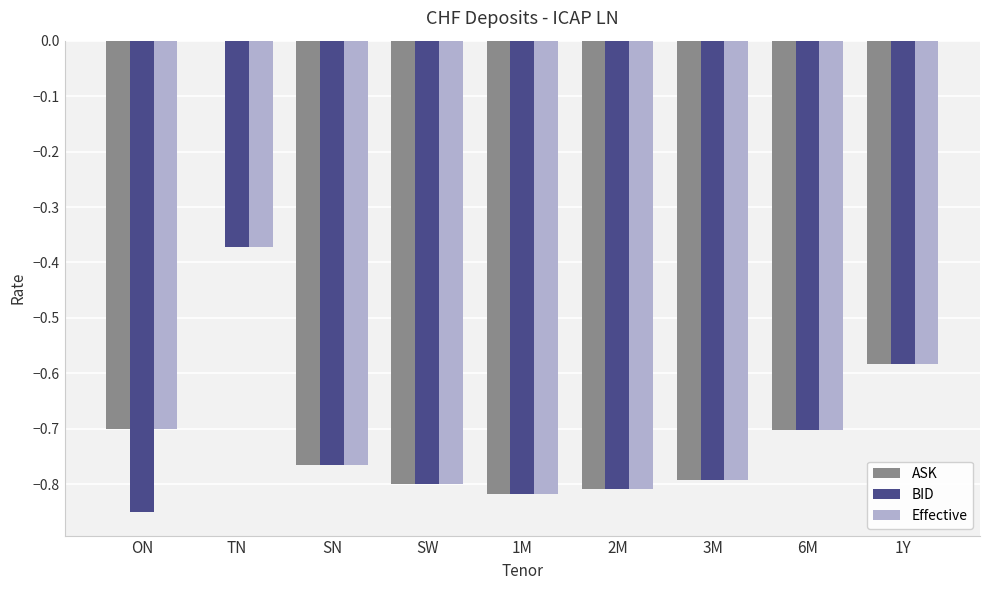

Which series has the largest range (max minus min)?

ASK